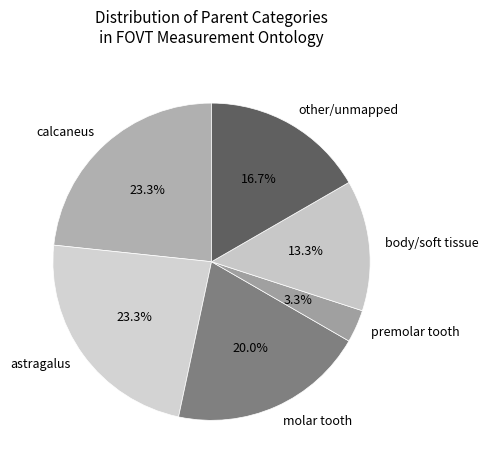

Combined, do premolar tooth and body/soft tissue account for over 50%?

No